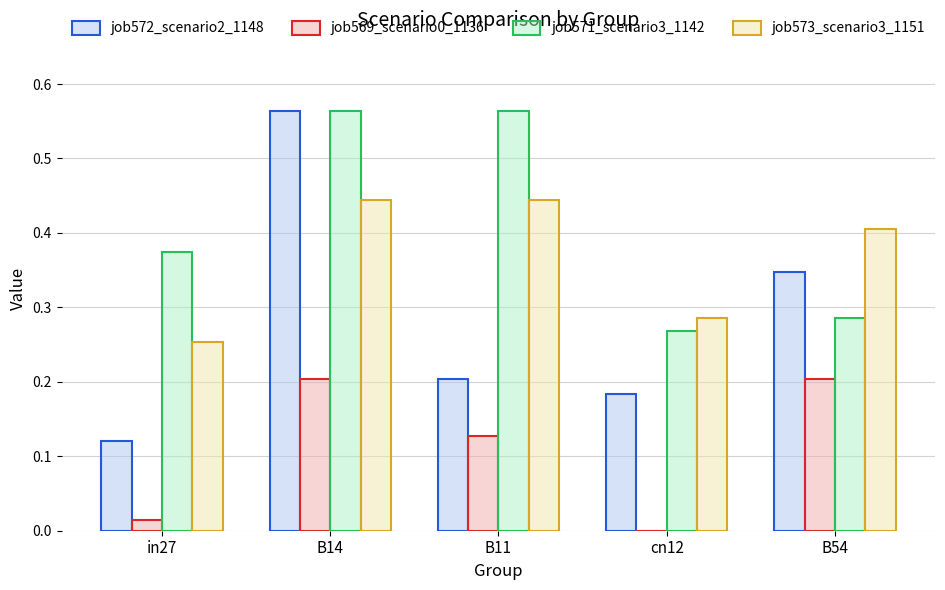

The value of job569_scenario0_1136 at cn12 is -0.1. True or false?

False